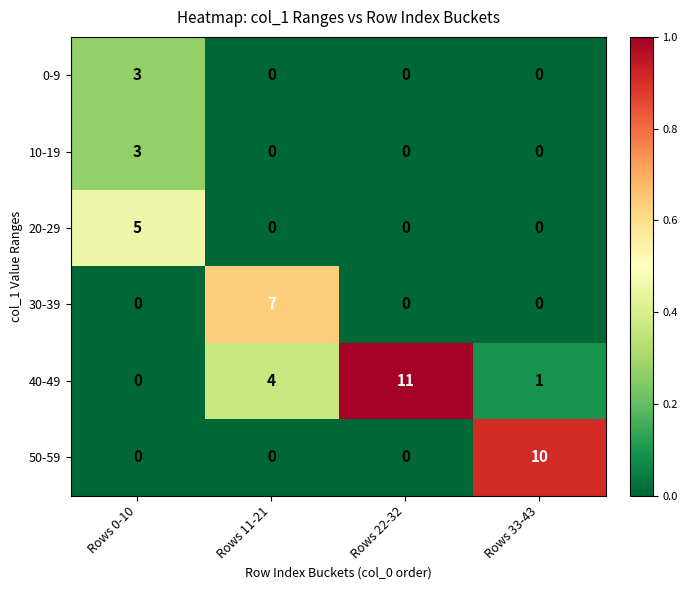

How many values in the 10-19 series exceed 0?

1